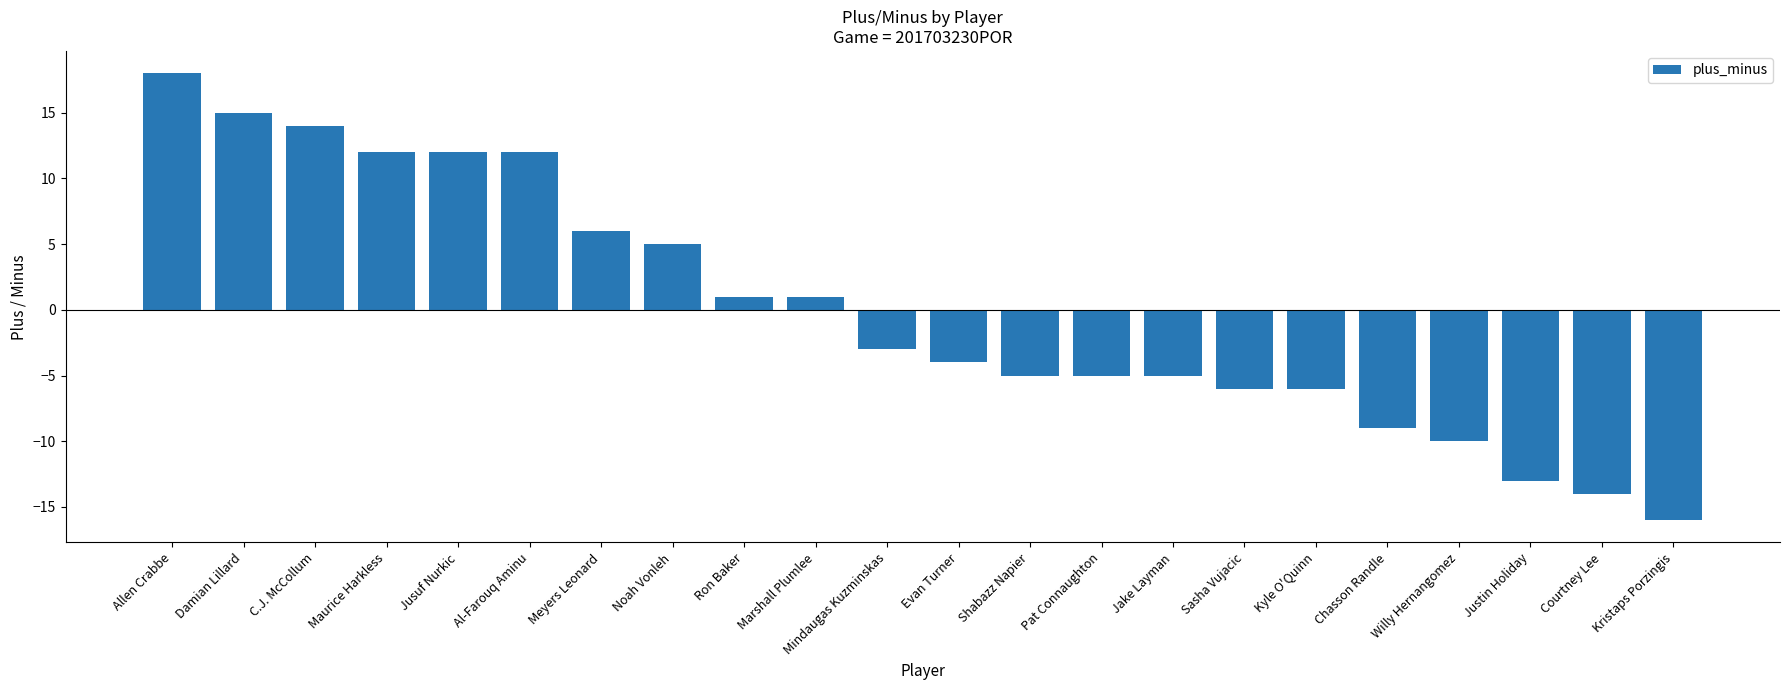

Count the number of categories in the chart.

22